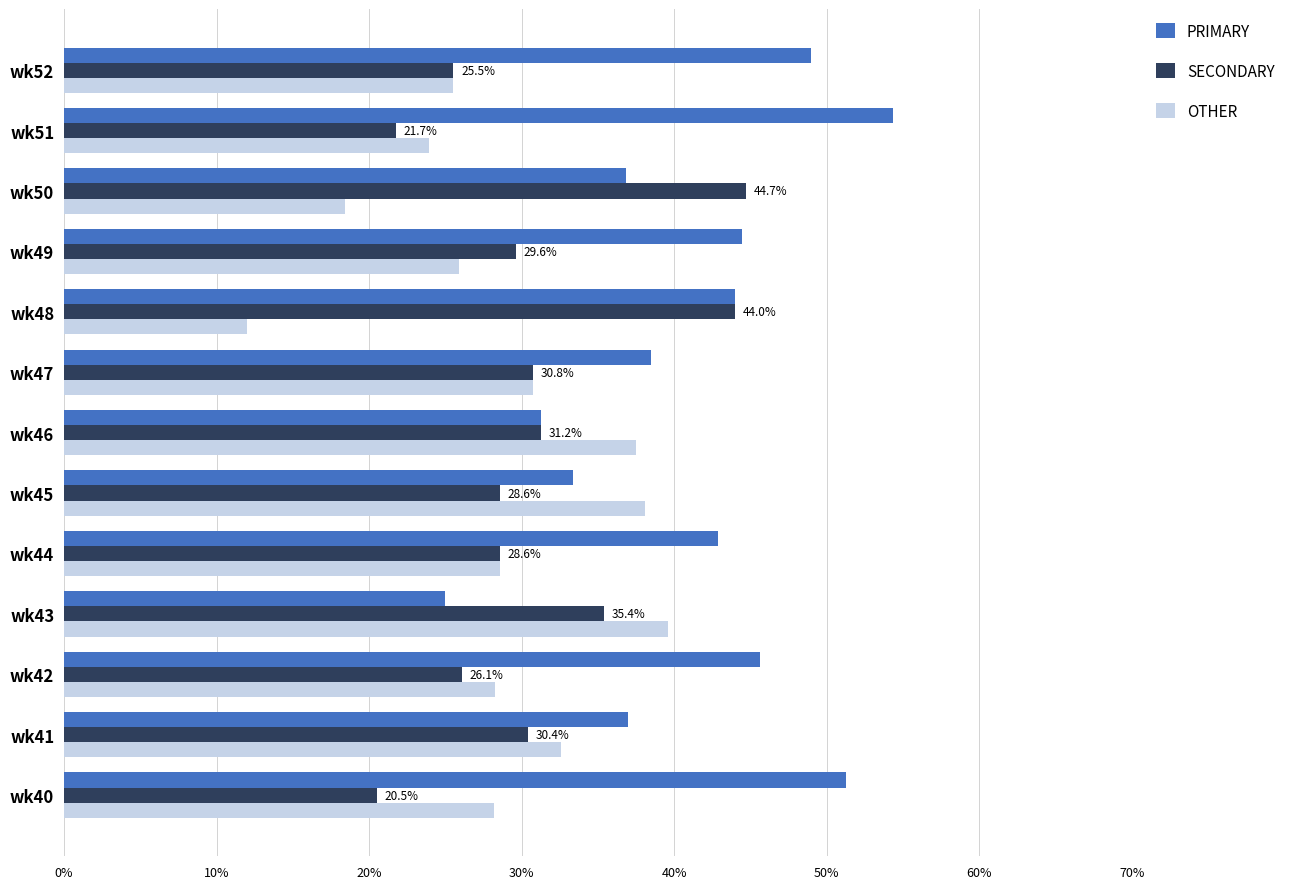

What is the approximate value of OTHER at wk48?

12.0